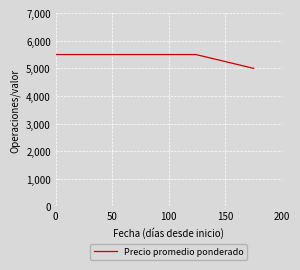

What is the difference between the maximum and minimum values?

500